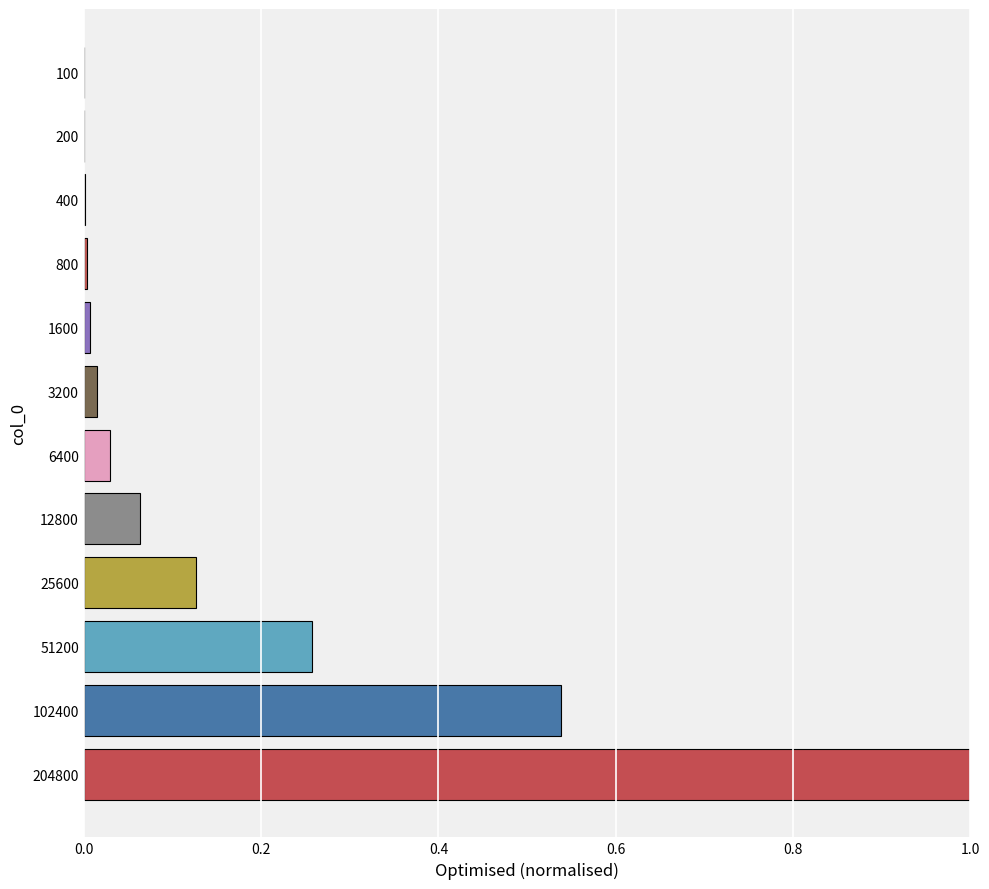

Is it true that the value at 102400 is 0.3?

False